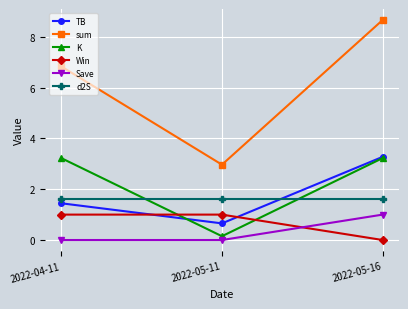

List the labels in order of TB value, largest first.

2022-05-16, 2022-04-11, 2022-05-11